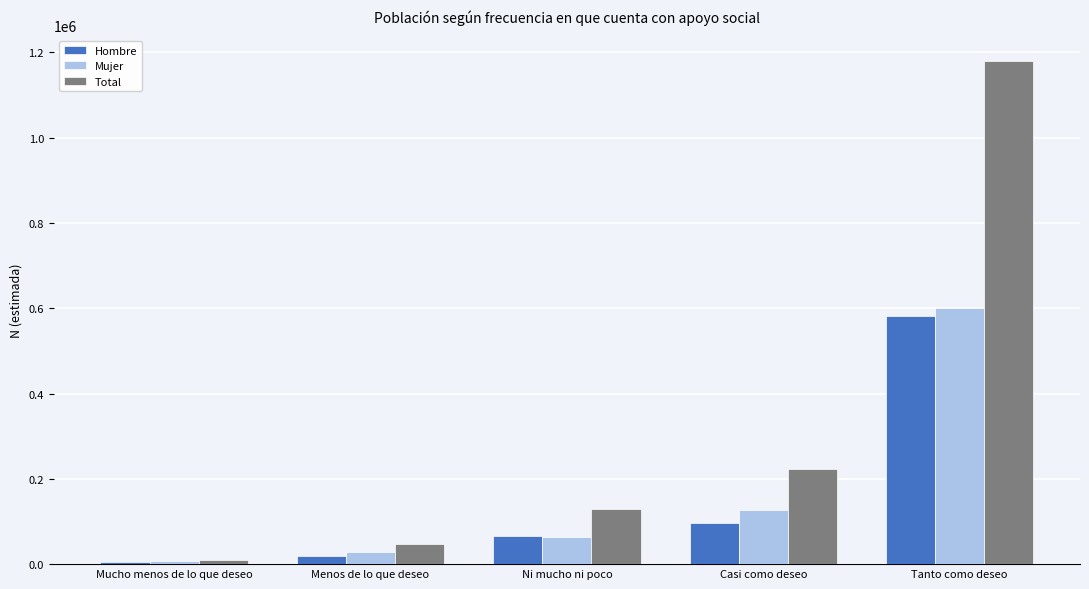

What are all the series names shown in the legend?

Hombre, Mujer, Total